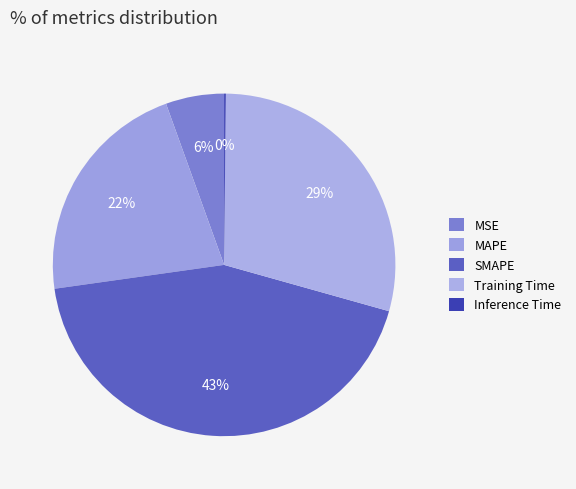

Which slice is the largest?

SMAPE